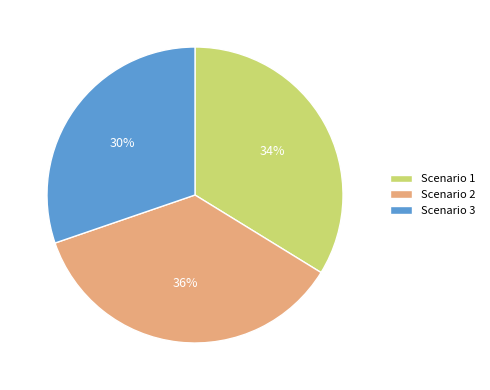

Does Scenario 2 account for over 50% of the chart?

No